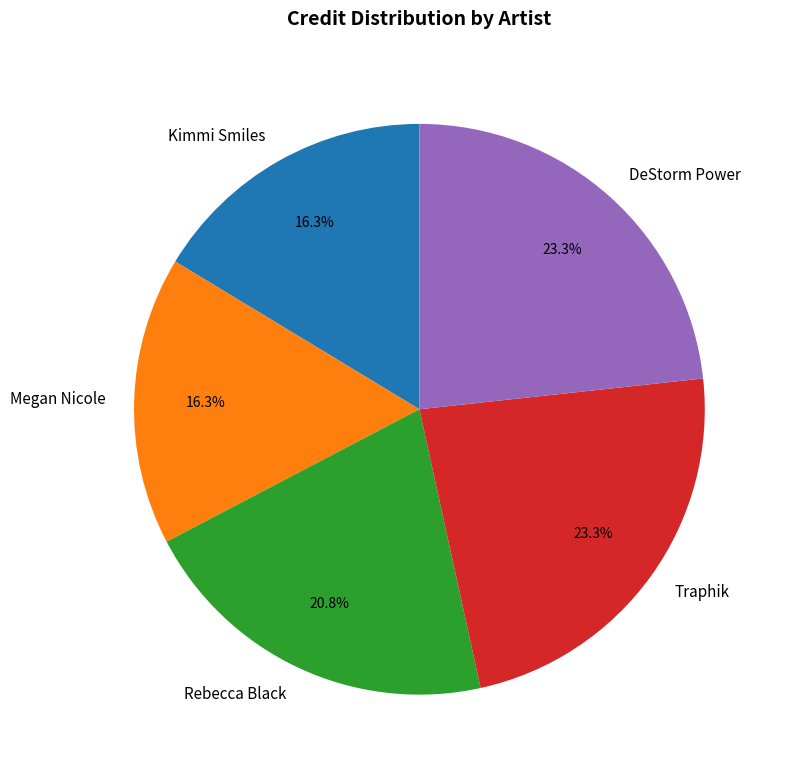

Does Rebecca Black represent more than half of the total?

No